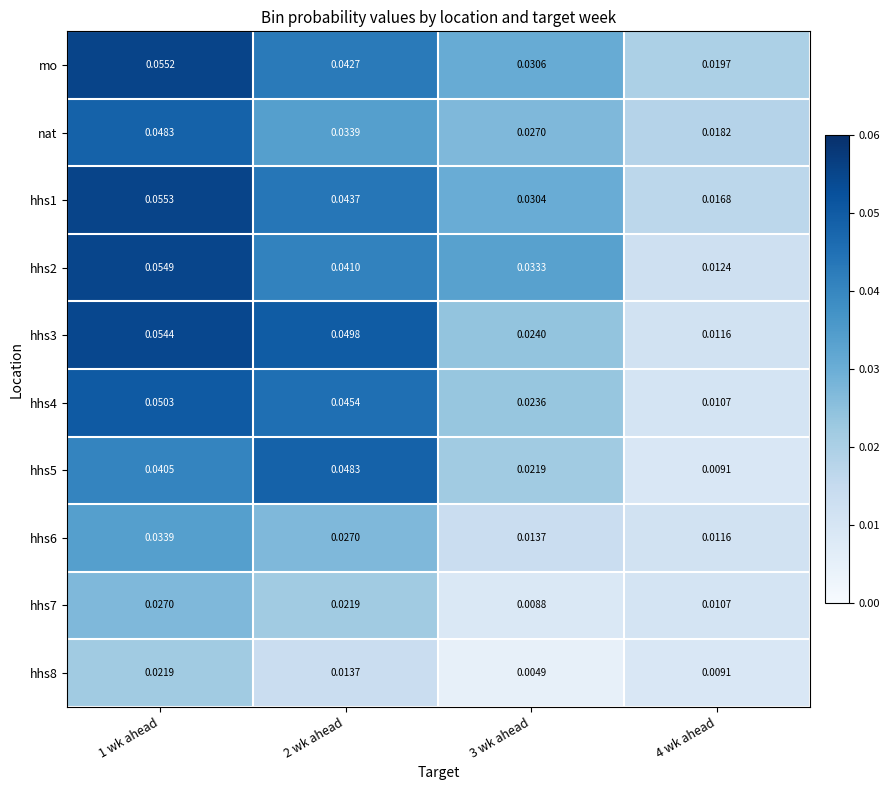

Between 2 wk ahead and 3 wk ahead, which is larger?

2 wk ahead